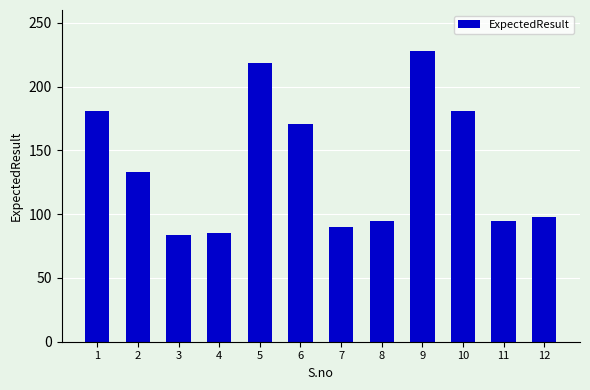

What is the average value?

138.2